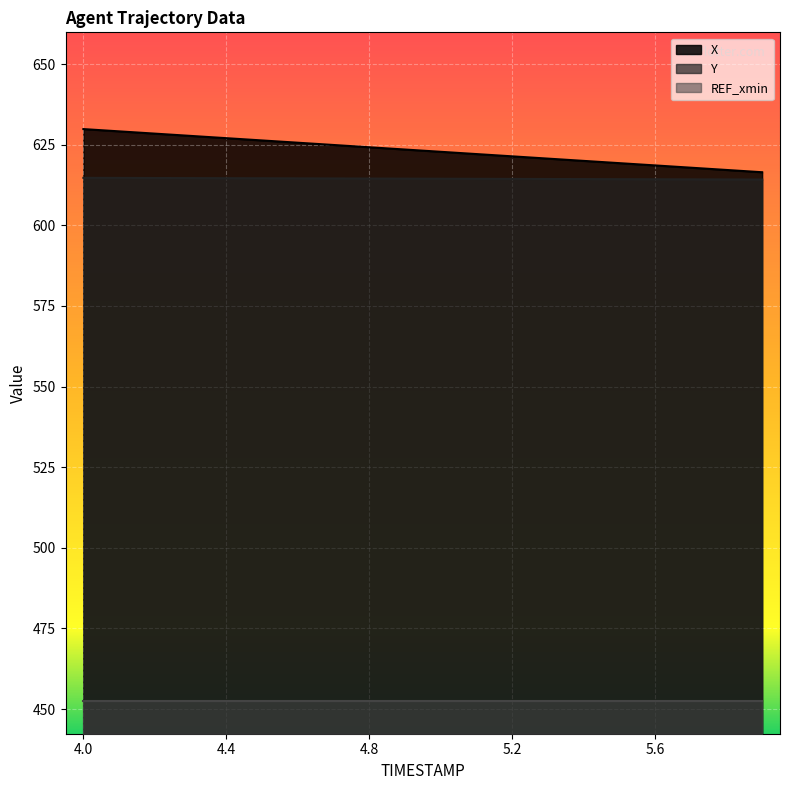

How many values in the X series are below 623?

10